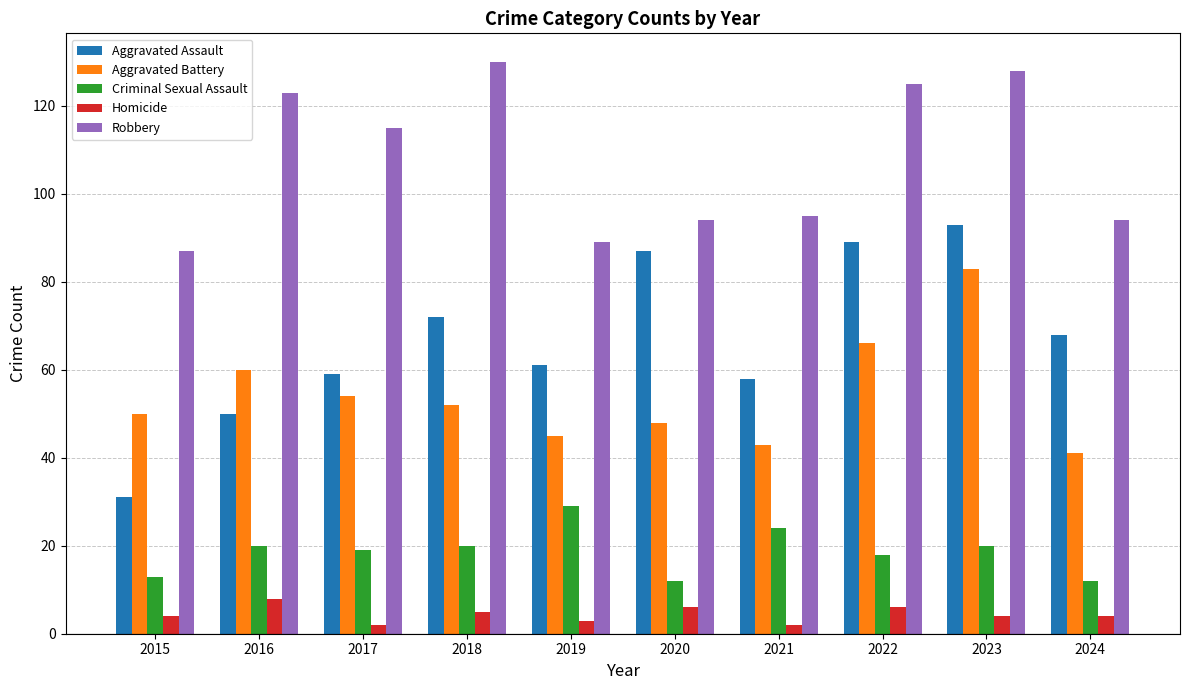

Is the value of Robbery at 2022 greater than the value of Aggravated Battery at 2019?

Yes